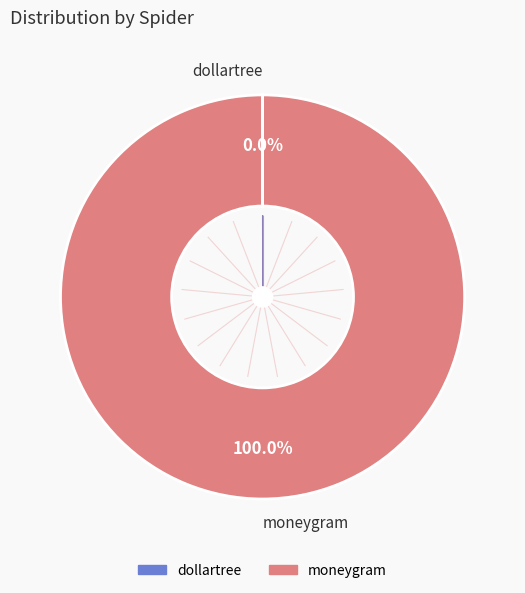

Does any single category account for the majority?

Yes